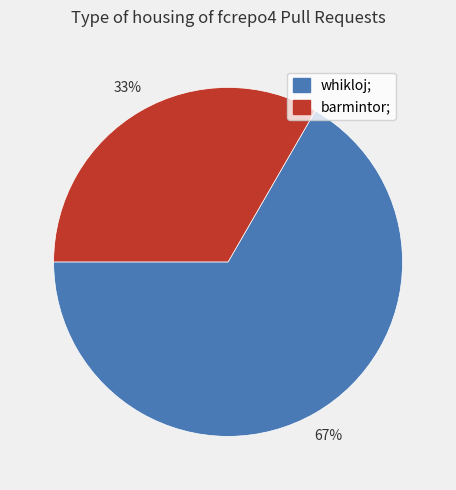

Approximately how many times larger is the value at whikloj; compared to barmintor;?

2.0